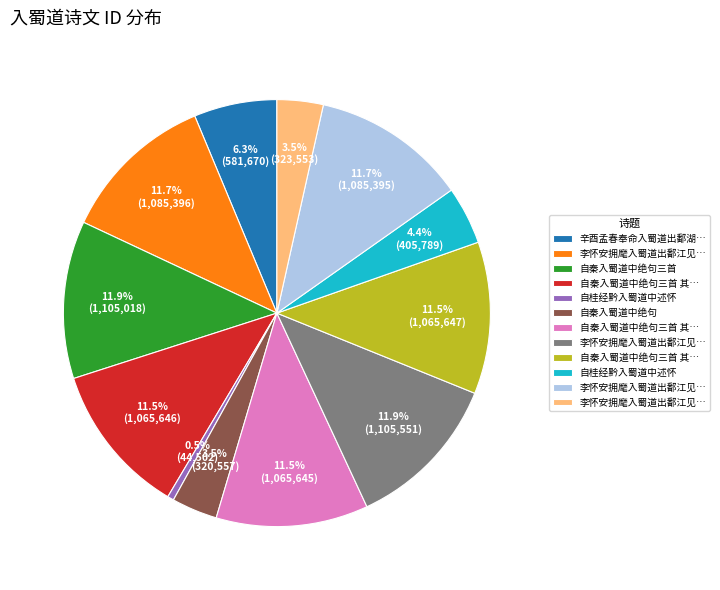

Does any single category account for the majority?

No